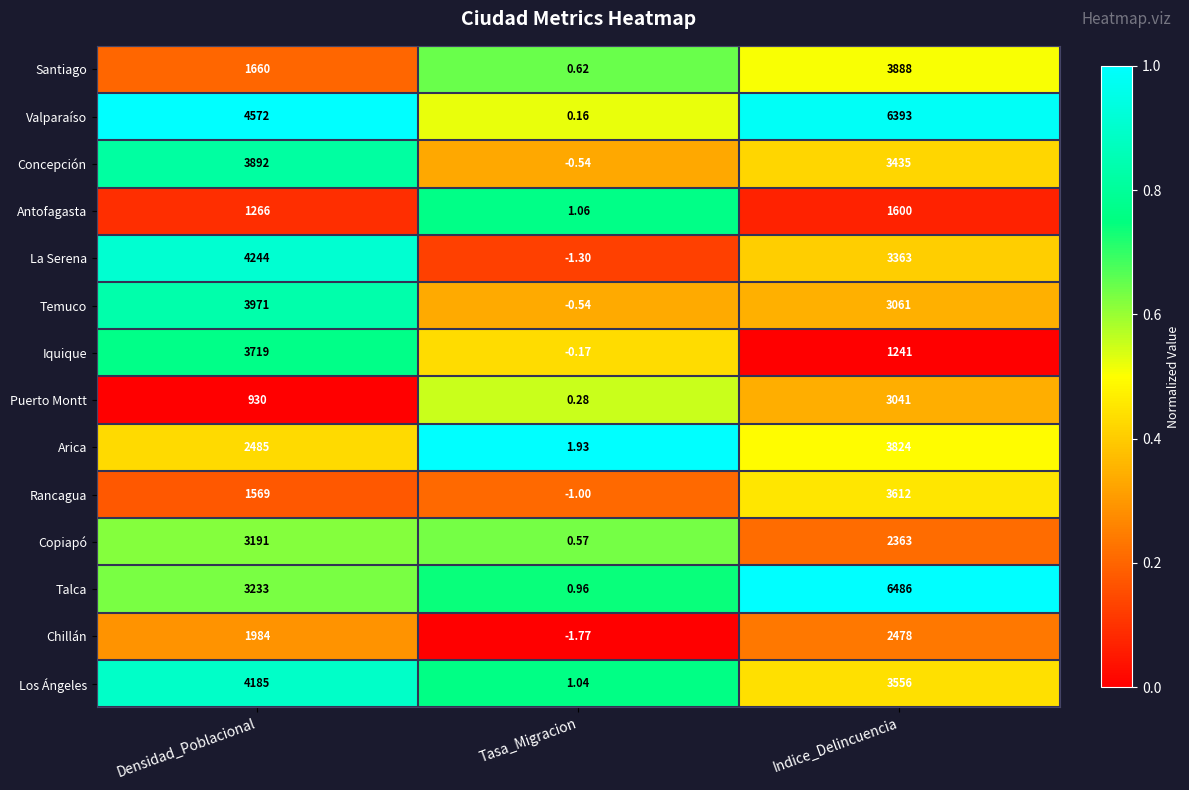

List the series in order of their peak value, highest first.

Talca, Valparaíso, La Serena, Los Ángeles, Temuco, Concepción, Santiago, Arica, Iquique, Rancagua, Copiapó, Puerto Montt, Chillán, Antofagasta